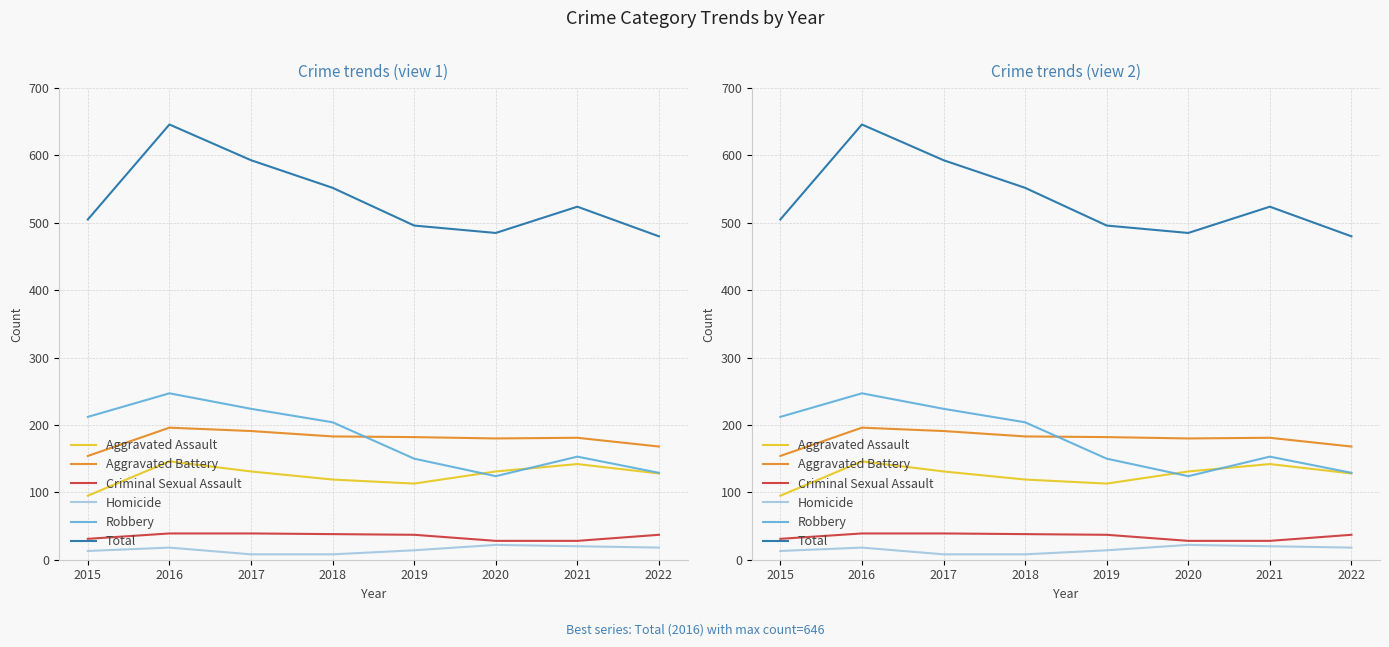

Read the Aggravated Assault value at 2016.

146